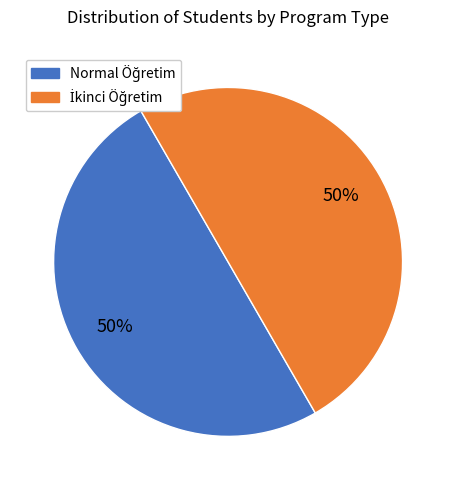

To the nearest percent, what is the average slice percentage?

50%